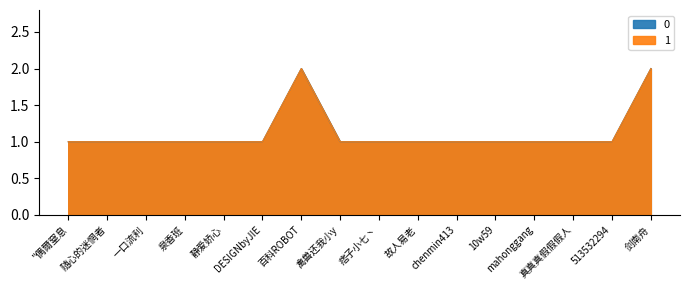

What is the maximum value shown in the chart?

2